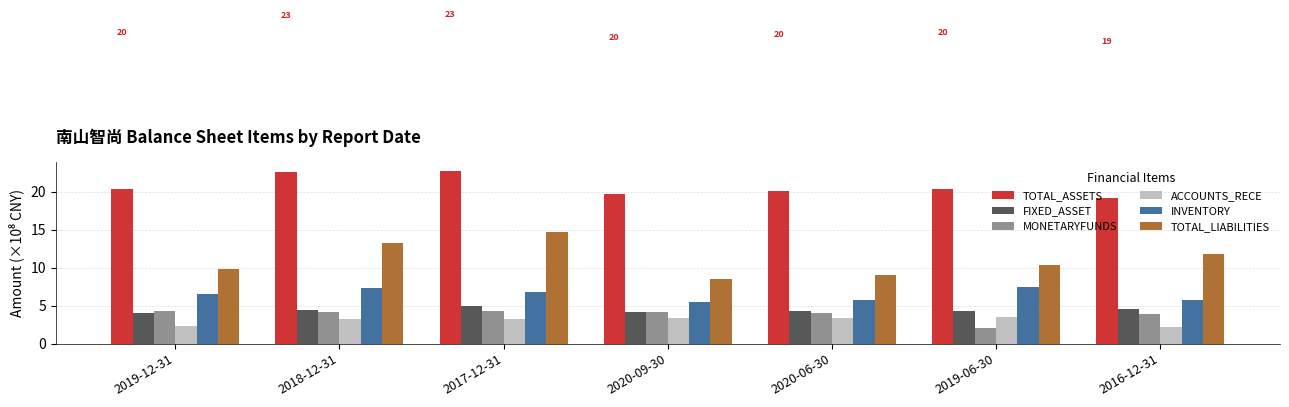

At which label does MONETARYFUNDS first exceed 4?

2019-12-31